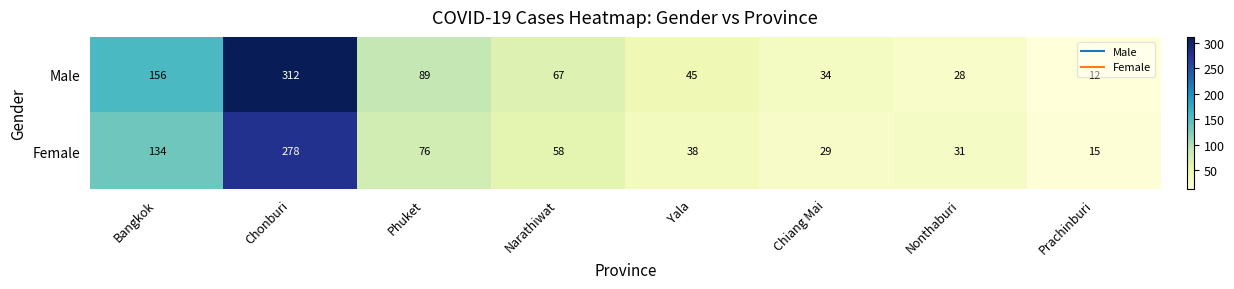

What is the total value across all series at Narathiwat?

125